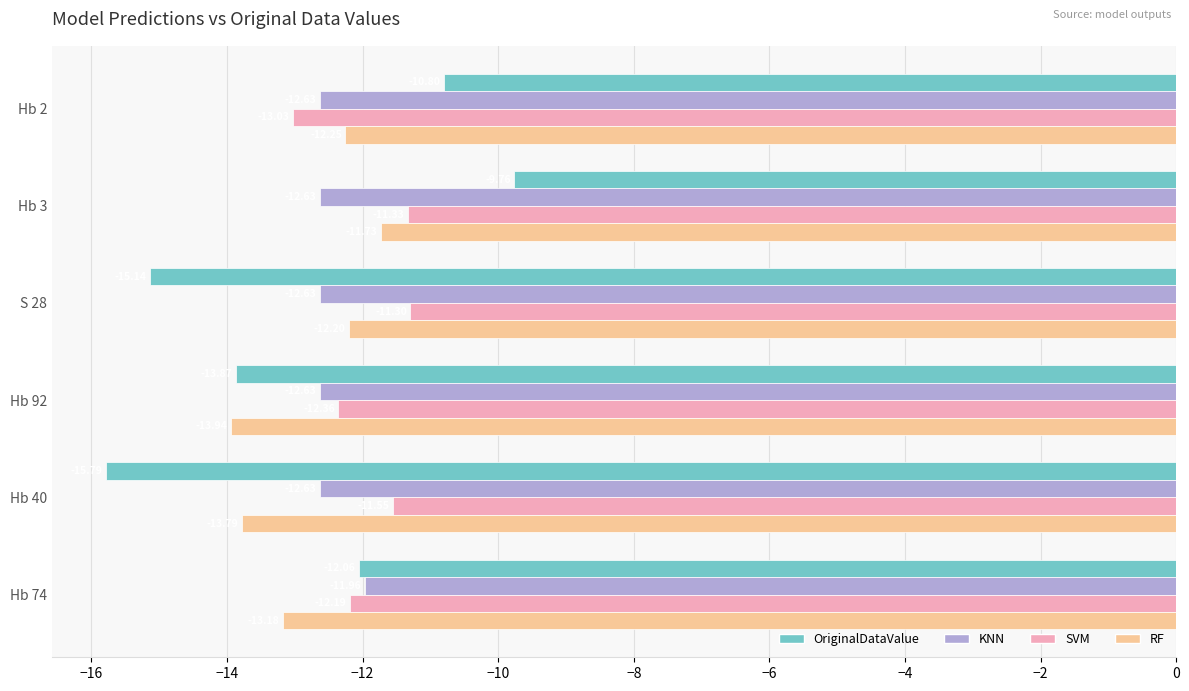

Which series has the widest spread of values?

OriginalDataValue